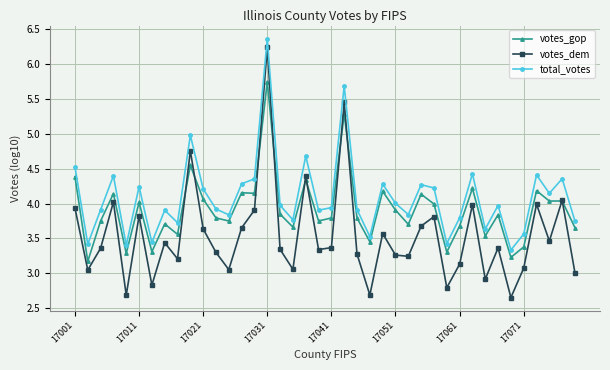

Which series has the widest spread of values?

votes_dem